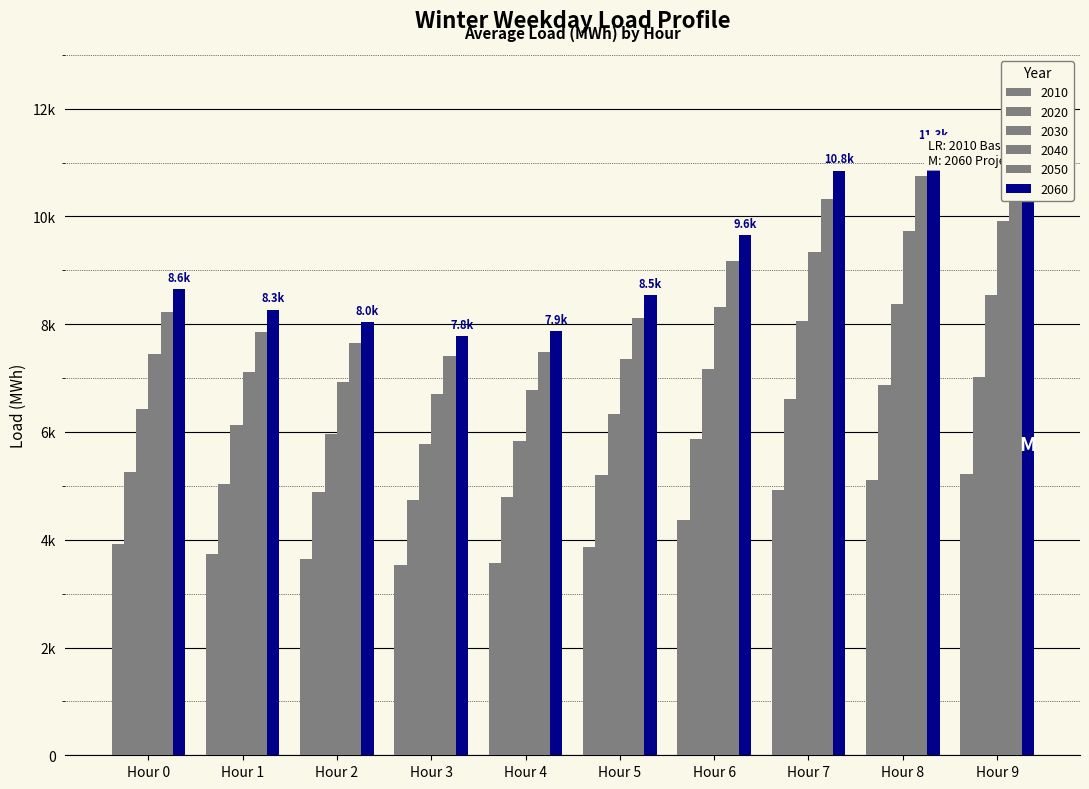

What is the average value of the 2030 series?

6860.4